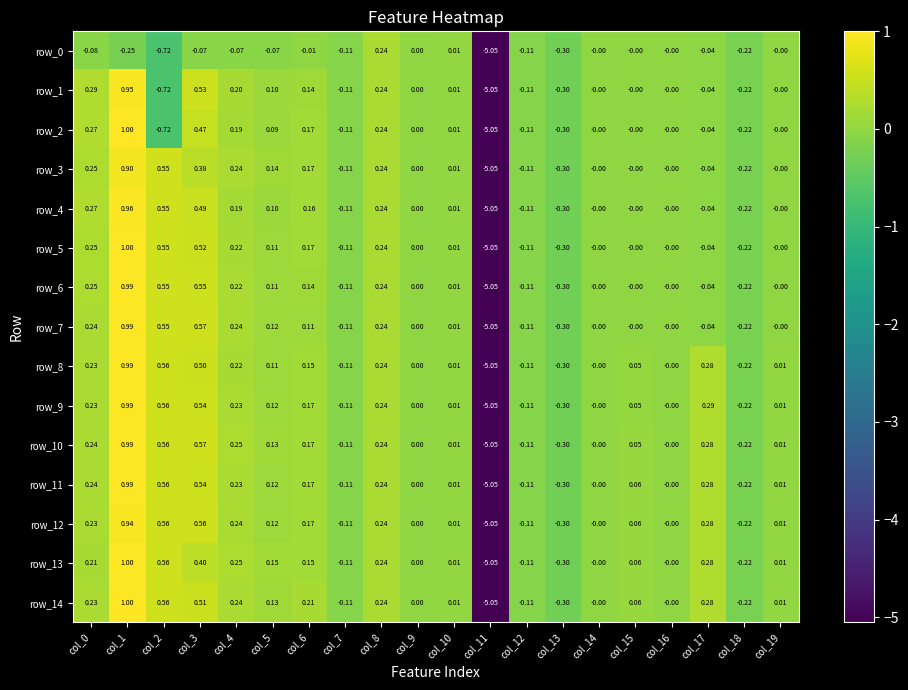

True or false: row_1 has a value of -0.0 at col_14.

False